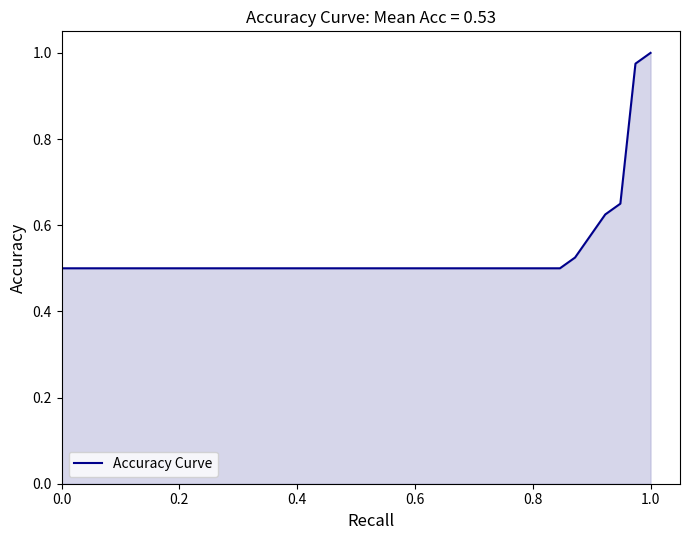

Is this an area chart (filled region under the line)?

Yes